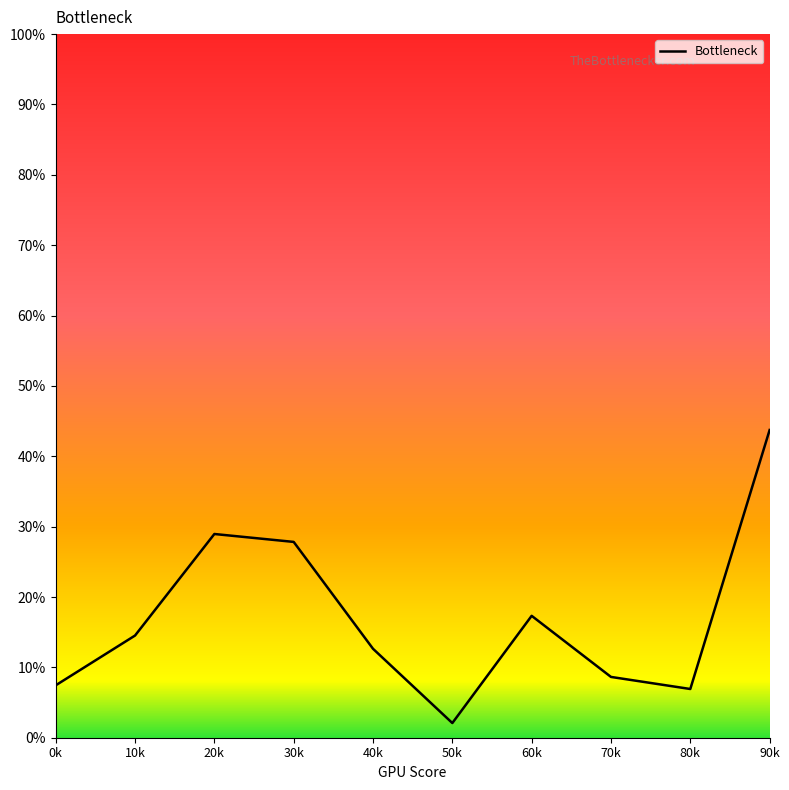

Does the chart display data point markers on the line(s)?

No